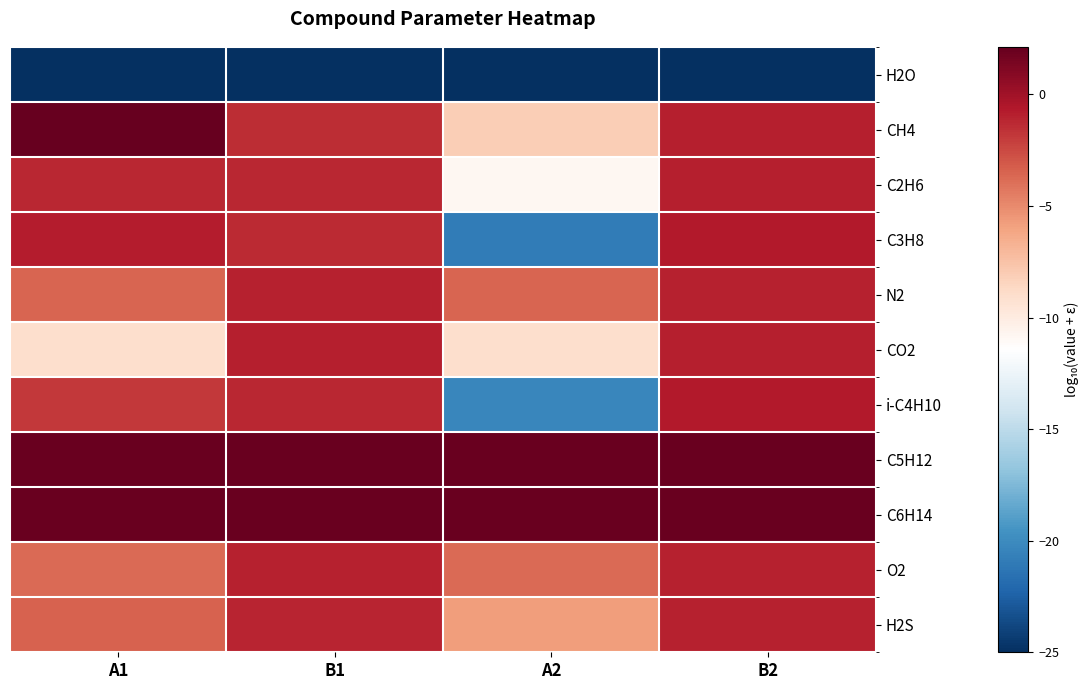

Reading left to right, extract all data points from this chart.

H2O: A1=-25.0	B1=-25.0	A2=-25.0	B2=-25.0
CH4: A1=2.1	B1=-1.4	A2=-8.1	B2=-0.9
C2H6: A1=-1.2	B1=-1.2	A2=-10.9	B2=-0.9
C3H8: A1=-0.8	B1=-1.3	A2=-20.9	B2=-0.7
N2: A1=-3.6	B1=-1.0	A2=-3.6	B2=-1.0
CO2: A1=-9.1	B1=-0.9	A2=-9.1	B2=-0.9
i-C4H10: A1=-1.8	B1=-1.2	A2=-20.2	B2=-0.7
C5H12: A1=2.0	B1=2.0	A2=2.0	B2=2.0
C6H14: A1=2.0	B1=2.0	A2=2.0	B2=2.0
O2: A1=-3.7	B1=-1.0	A2=-3.7	B2=-1.0
H2S: A1=-3.4	B1=-1.1	A2=-5.7	B2=-1.0